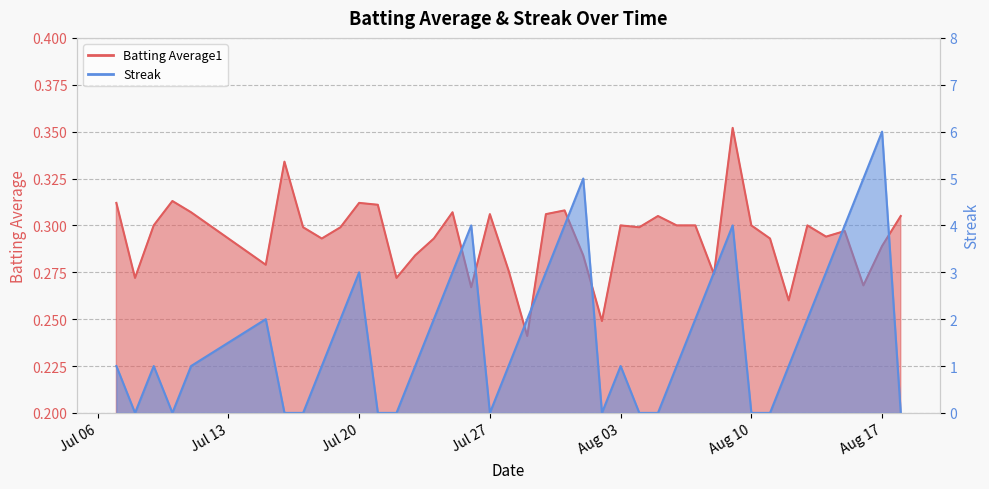

List the series in order of their peak value, lowest first.

Batting Average1, Streak